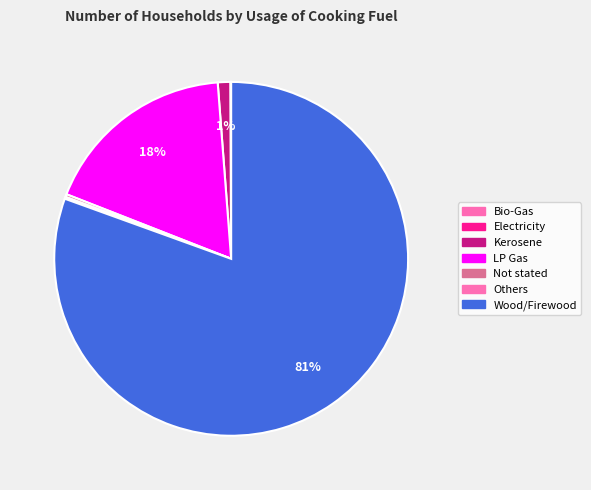

Which category accounts for the majority?

Wood/Firewood